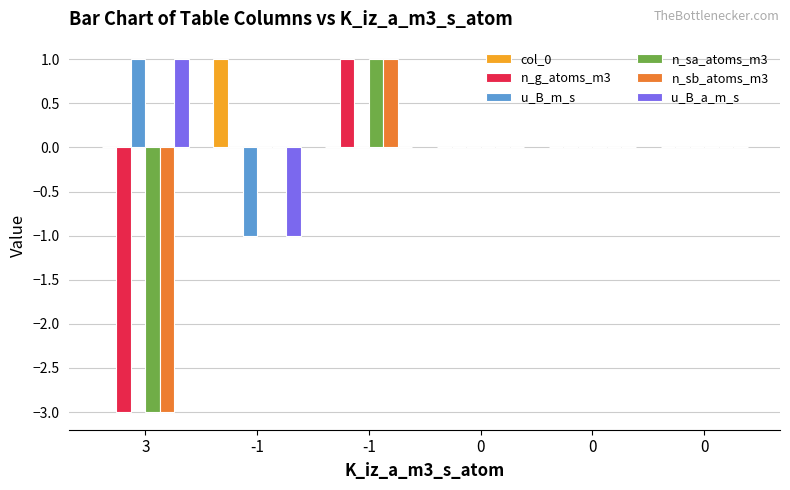

Reading right to left, list all the values displayed in this chart.

col_0: 0=0	0=0	0=0	-1=0	-1=1	3=0
n_g_atoms_m3: 0=0	0=0	0=0	-1=1	-1=0	3=-3
u_B_m_s: 0=0	0=0	0=0	-1=0	-1=-1	3=1
n_sa_atoms_m3: 0=0	0=0	0=0	-1=1	-1=0	3=-3
n_sb_atoms_m3: 0=0	0=0	0=0	-1=1	-1=0	3=-3
u_B_a_m_s: 0=0	0=0	0=0	-1=0	-1=-1	3=1